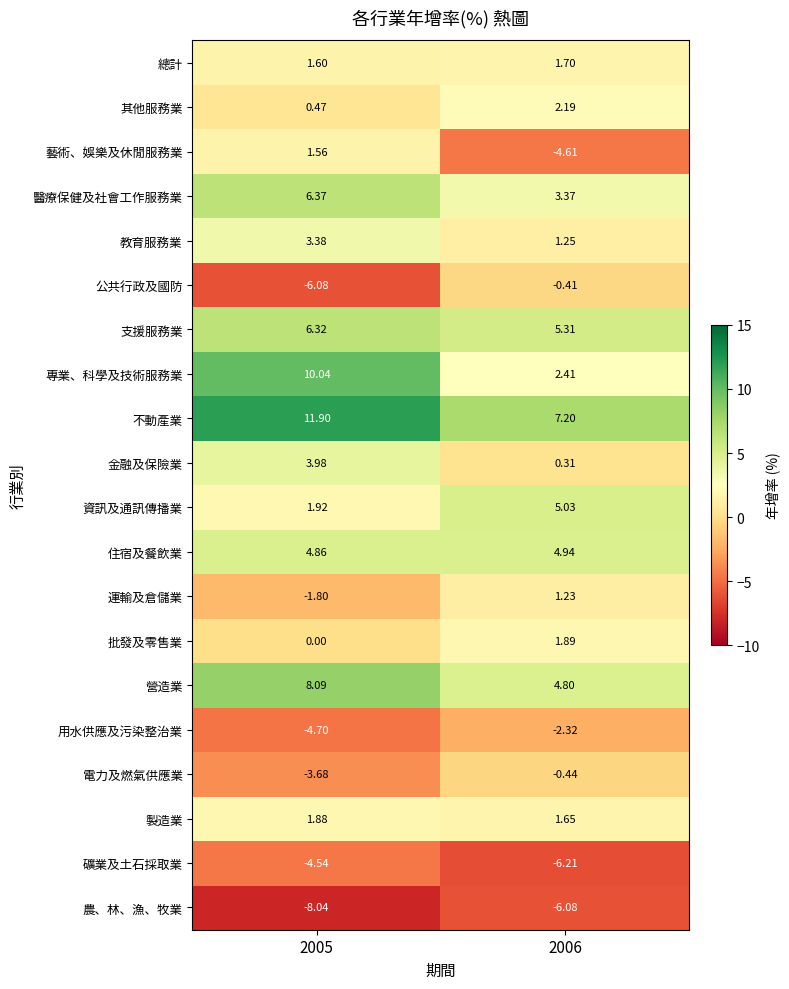

Which series changed the most between 2005 and 2006?

專業、科學及技術服務業